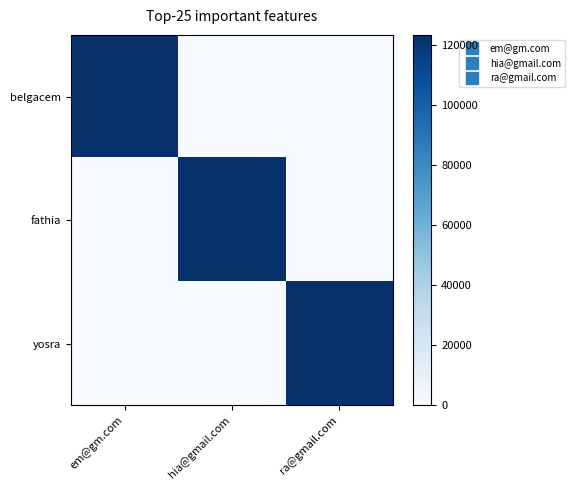

Reading left to right, what are all the values shown in this chart?

belgacem: em@gm.com=123456	hia@gmail.com=0	ra@gmail.com=0
fathia: em@gm.com=0	hia@gmail.com=123456	ra@gmail.com=0
yosra: em@gm.com=0	hia@gmail.com=0	ra@gmail.com=123456